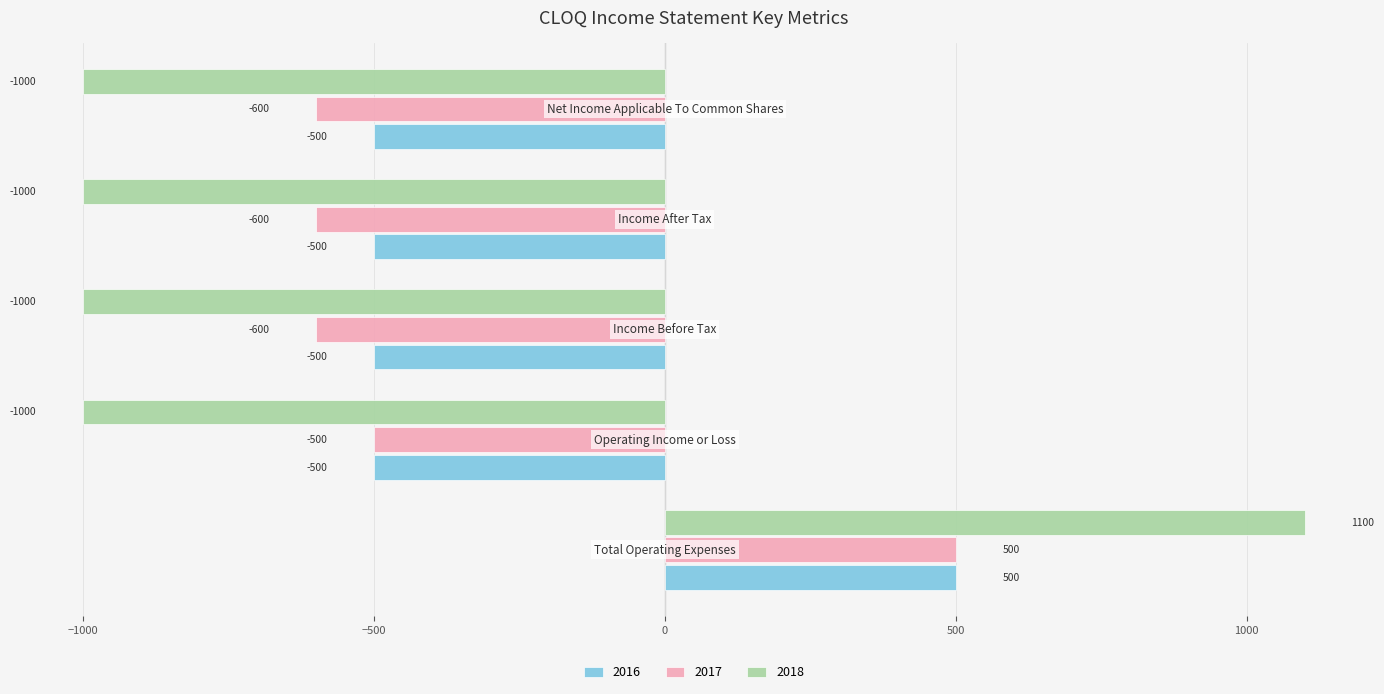

List the series in order of their overall mean, lowest first.

2018, 2017, 2016